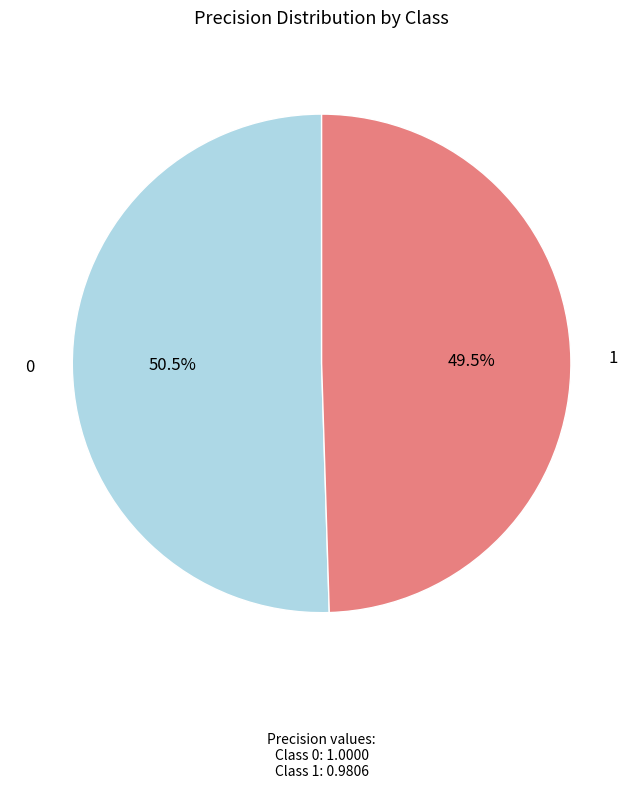

Rank the categories by value from lowest to highest.

1, 0